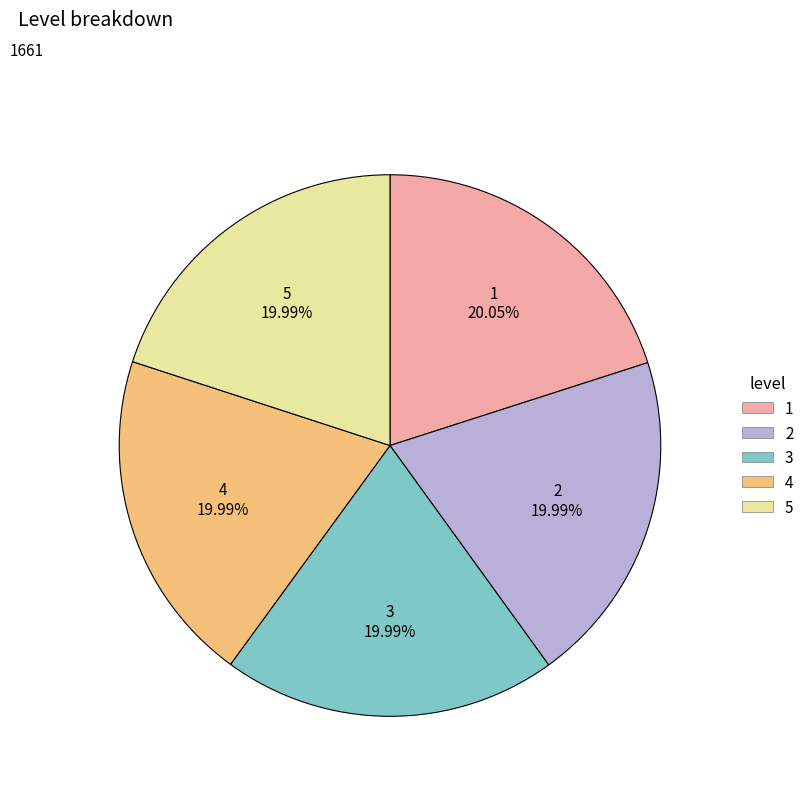

To the nearest percent, what percentage of the pie is 4?

20%